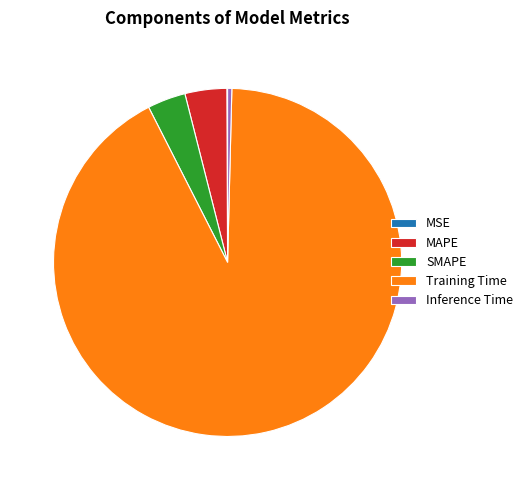

Is Training Time the majority of the pie?

Yes